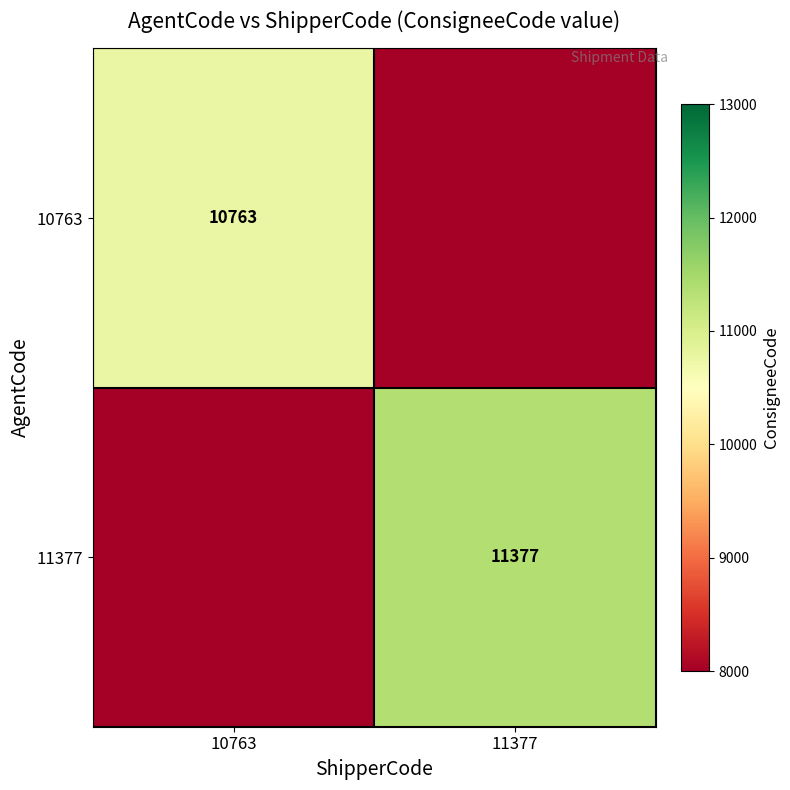

The value of 11377 at 11377 is 11377. True or false?

True